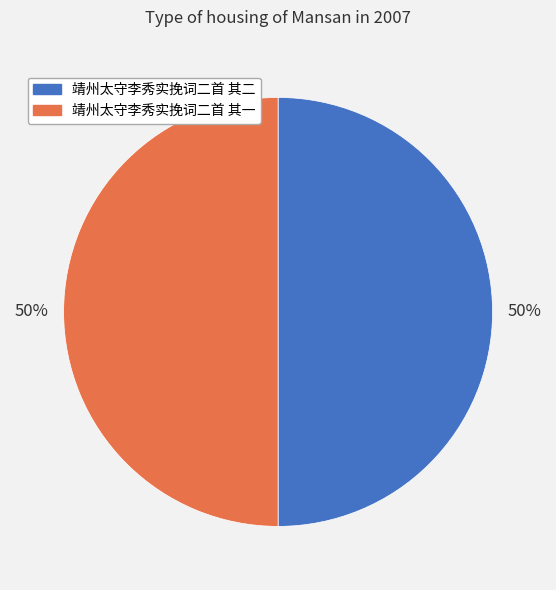

Approximately how many times larger is the value at 靖州太守李秀实挽词二首 其二 compared to 靖州太守李秀实挽词二首 其一?

1.0